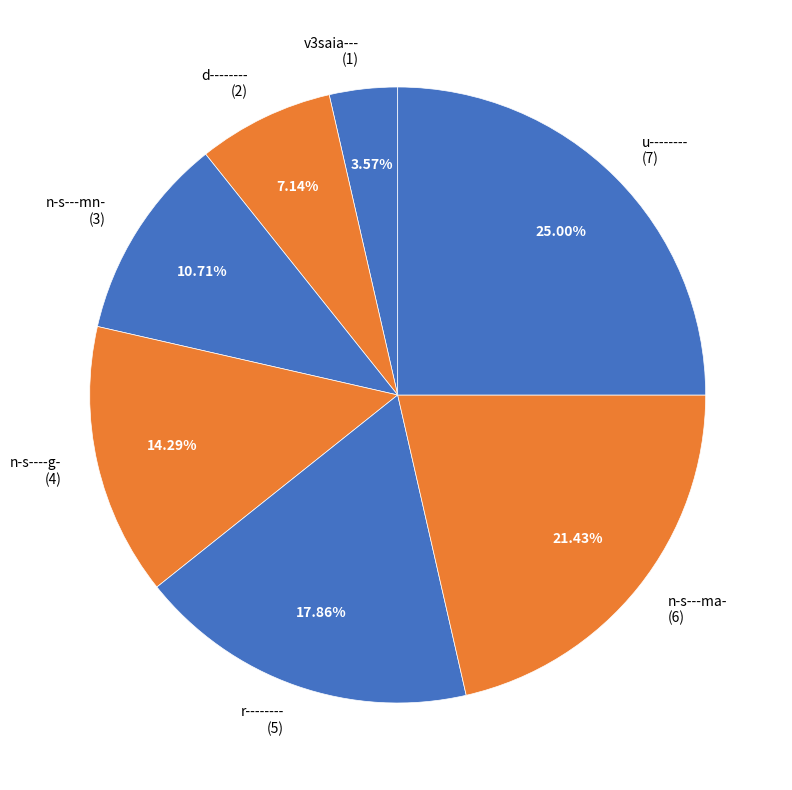

Between n-s----g- (4) and d-------- (2), which is larger?

n-s----g- (4)